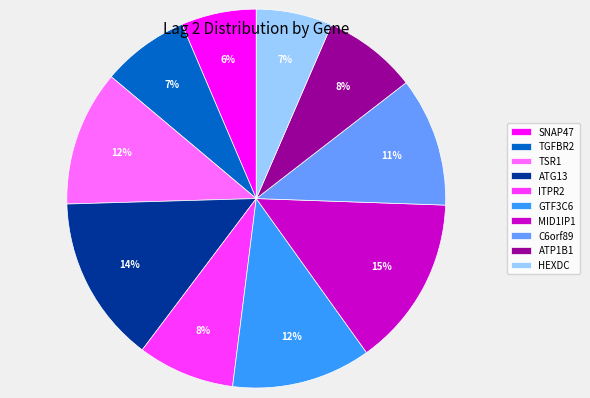

Which has a higher value, TSR1 or ATG13?

ATG13